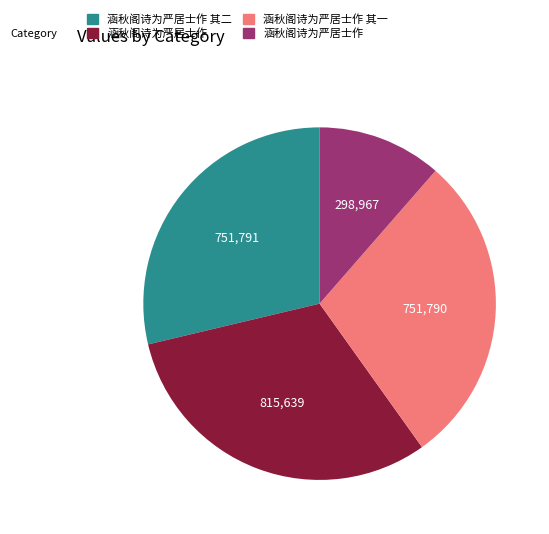

Is there a majority slice in this chart?

No